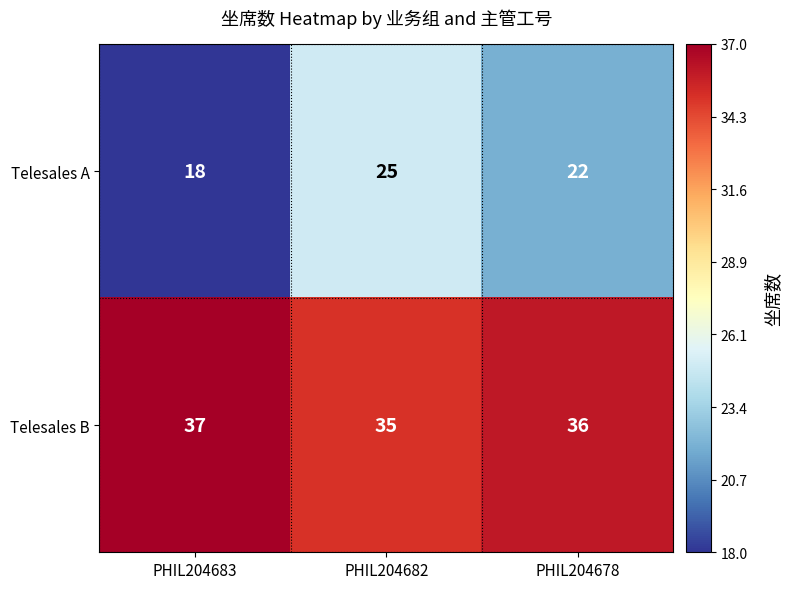

Is it true that Telesales A equals 22 at PHIL204678?

True